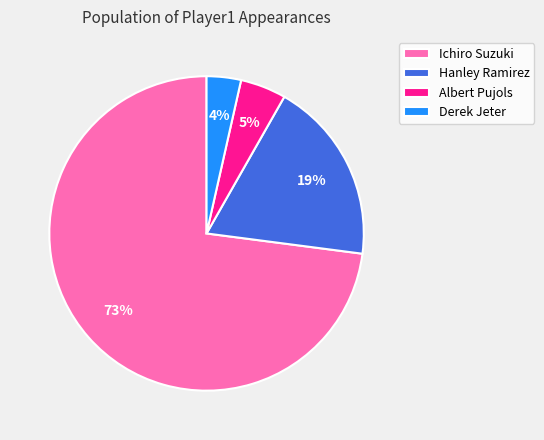

True or false: Hanley Ramirez accounts for 19% of the total.

True